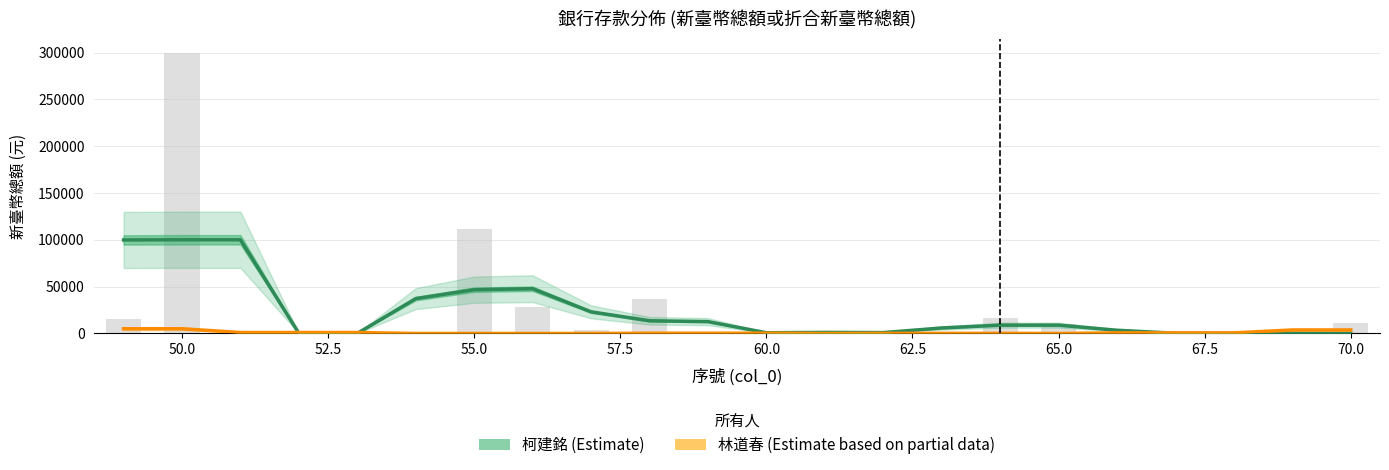

Rank the series by their maximum value, from highest to lowest.

柯建銘 (Estimate), 林道春 (Estimate based on partial data)